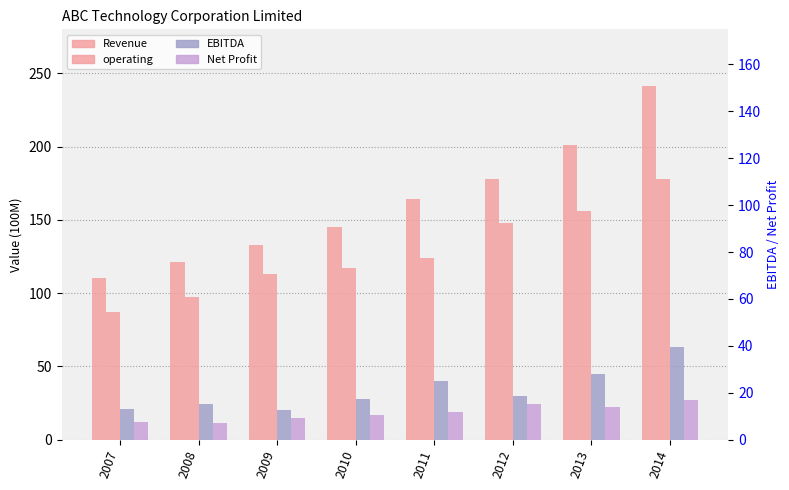

Reading left to right, extract all data points from this chart.

Revenue: 110	121	133	145	164	178	201	241
operating: 87	97	113	117	124	148	156	178
EBITDA: 21	24	20	28	40	30	45	63
Net Profit: 12	11	15	17	19	24	22	27